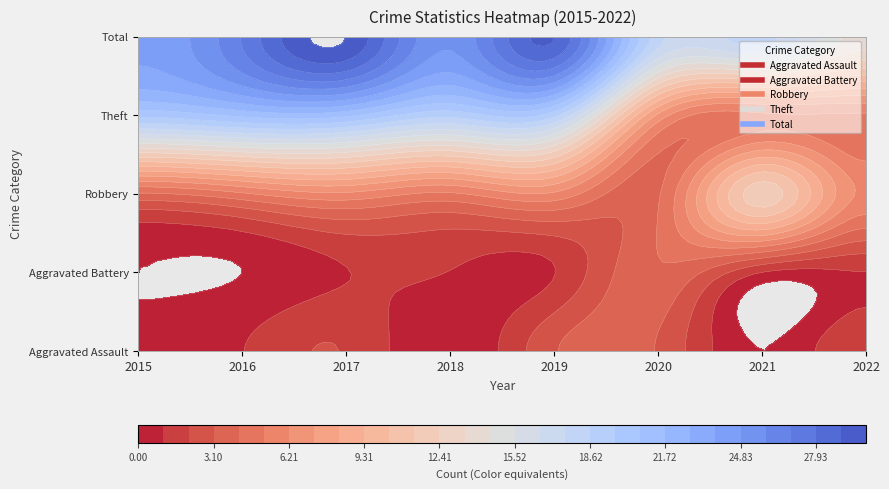

List the series in order of their peak value, highest first.

Total, Theft, Robbery, Aggravated Battery, Aggravated Assault